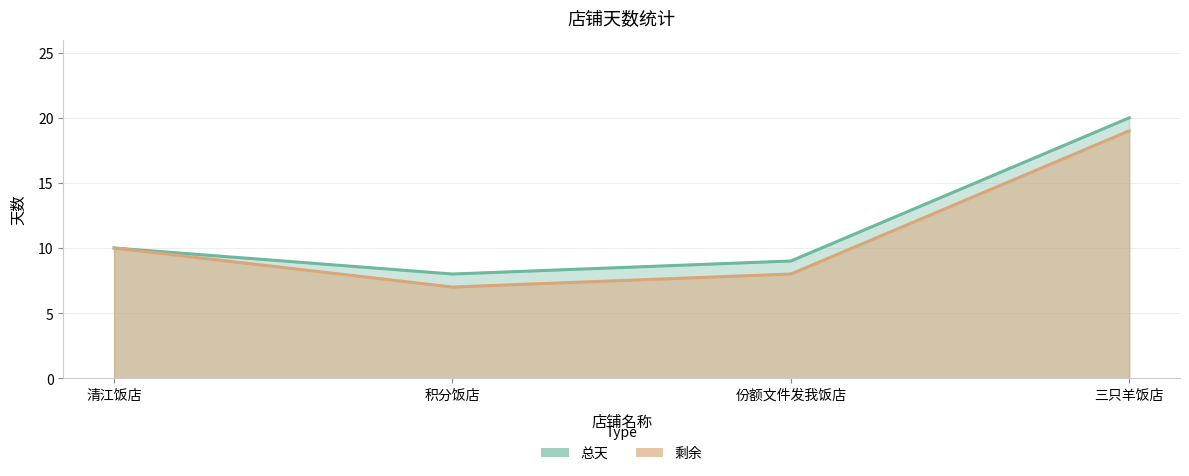

Where does the 总天 series first go above 10?

三只羊饭店